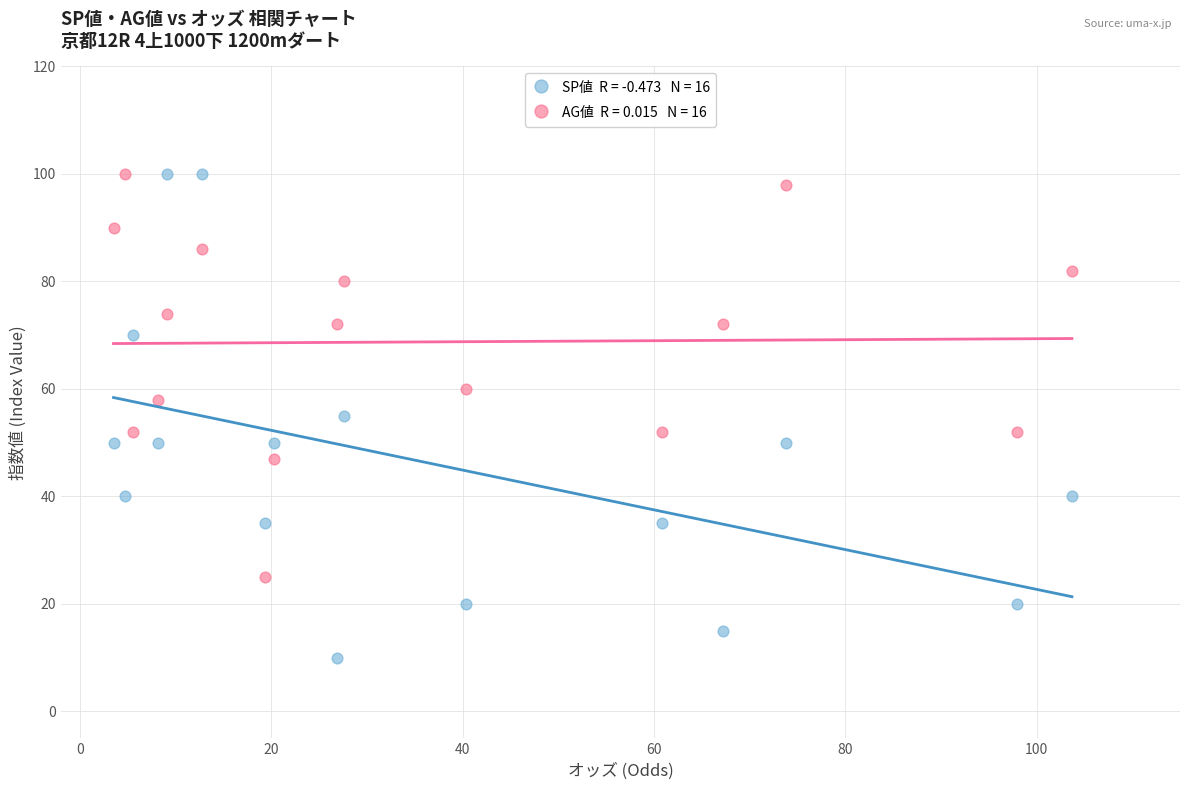

Across all data points, what is the range of Y values (max minus min)?

90